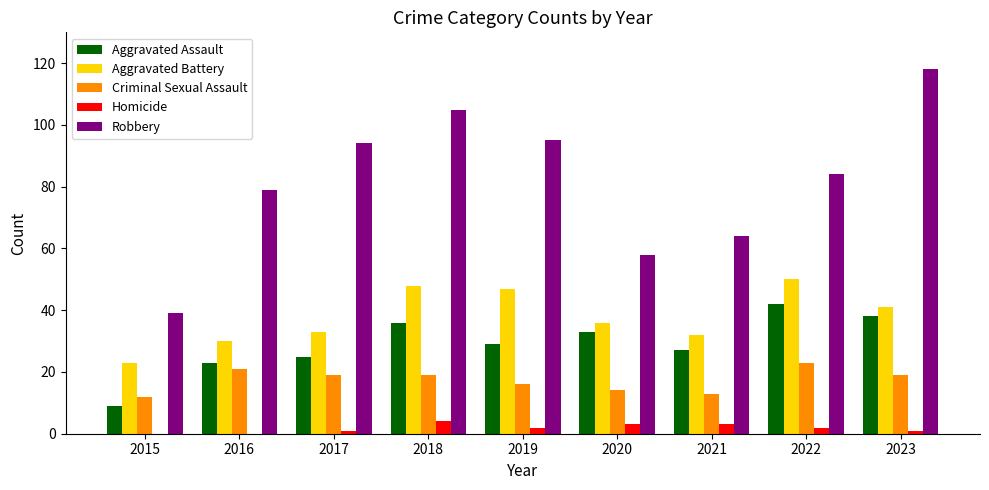

What is the total value across all series at 2023?

217